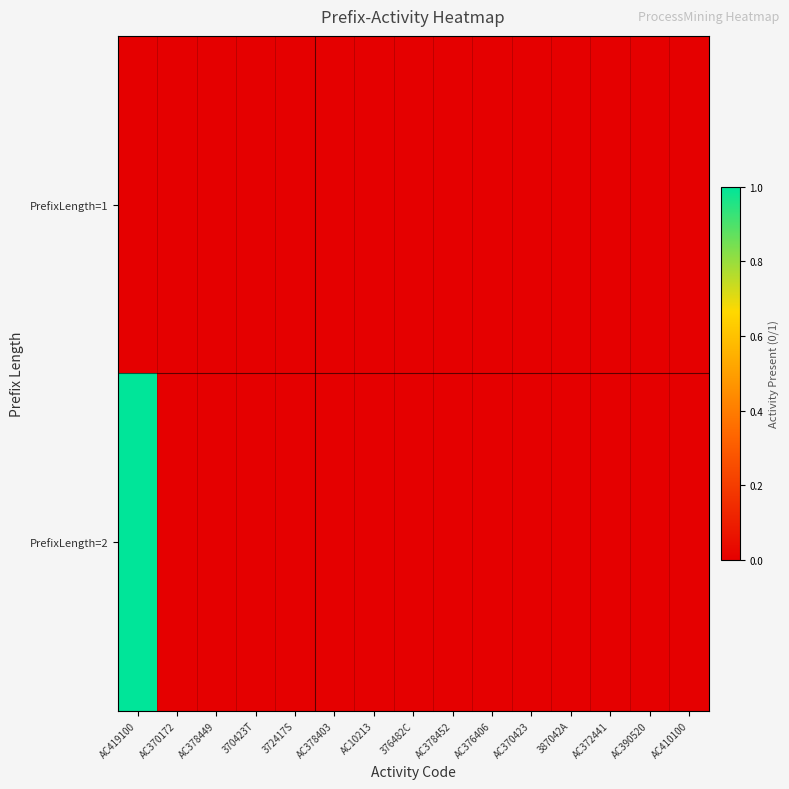

List the series in order of their peak value, lowest first.

PrefixLength=1, PrefixLength=2